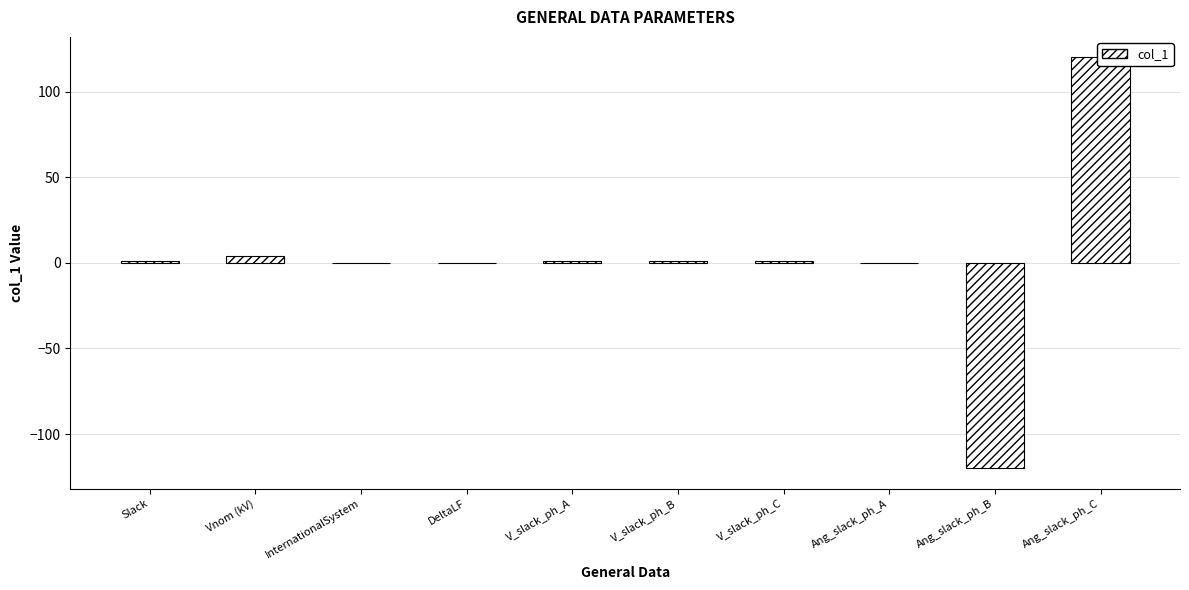

What is the sum of all values?

8.2